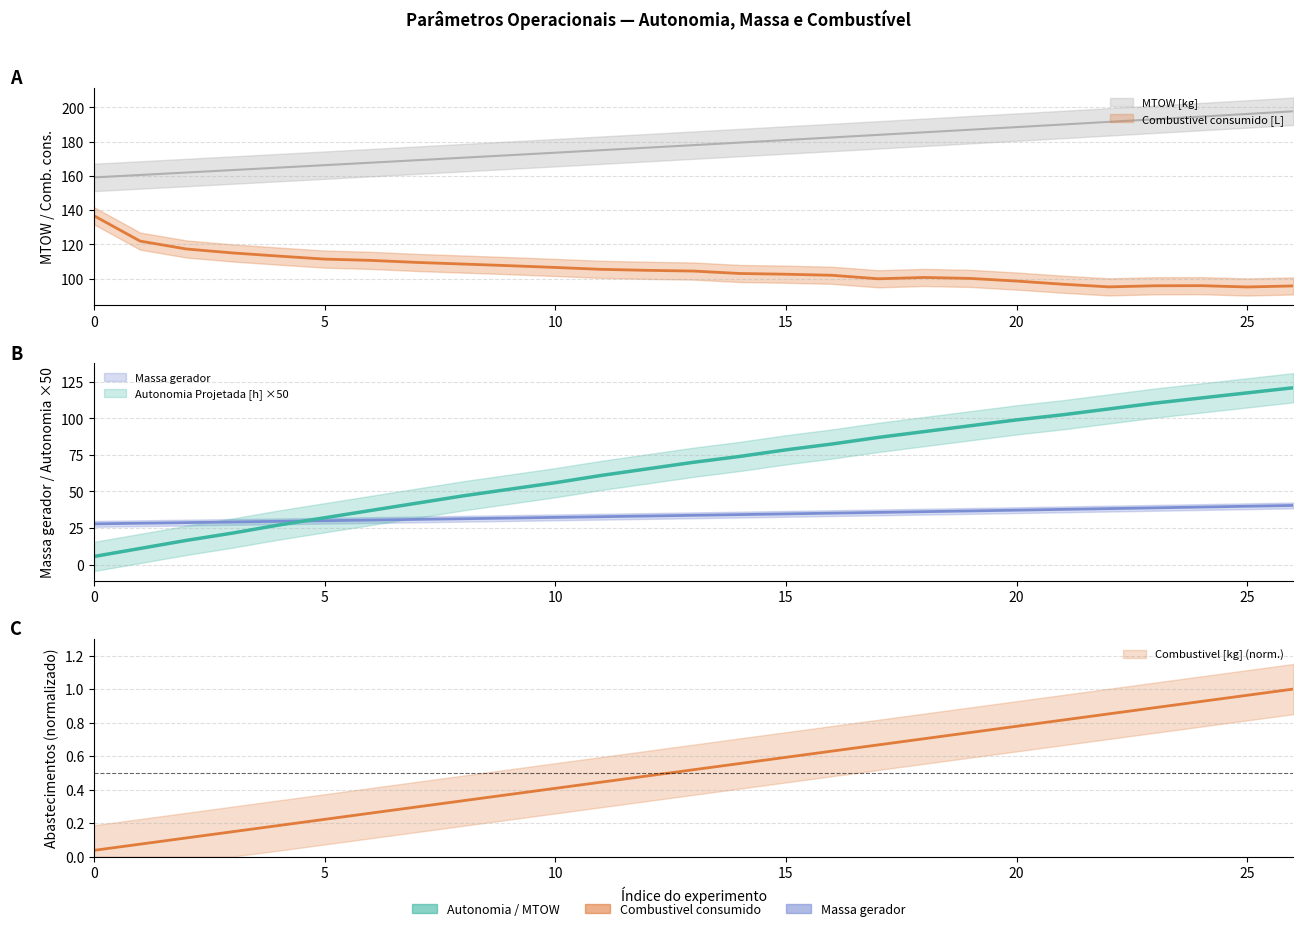

Reading left to right, list all the values displayed in this chart.

Autonomia Projetada [h]: 5.5	11.0	16.5	21.5	27.0	32.0	37.0	42.0	47.0	51.5	56.0	61.0	65.5	70.0	74.0	78.5	82.5	87.0	91.0	95.0	99.0	102.5	106.5	110.5	114.0	117.5	121.0
Combustivel consumido [L]: 136.7	121.9	117.3	115.0	113.2	111.4	110.7	109.5	108.5	107.6	106.6	105.5	104.9	104.4	103.0	102.6	102.0	99.9	100.7	100.2	98.6	96.8	95.2	95.9	95.9	95.2	95.8
Massa gerador: 27.8	28.3	28.7	29.1	29.6	30.0	30.4	30.9	31.3	31.8	32.3	32.7	33.2	33.7	34.2	34.7	35.2	35.7	36.2	36.7	37.2	37.7	38.3	38.8	39.3	39.9	40.5
Combustivel [kg]: 0.0	0.1	0.1	0.1	0.2	0.2	0.3	0.3	0.3	0.4	0.4	0.4	0.5	0.5	0.6	0.6	0.6	0.7	0.7	0.7	0.8	0.8	0.9	0.9	0.9	1.0	1.0
MTOW [kg]: 159.1	160.5	162.0	163.4	164.8	166.3	167.7	169.2	170.6	172.1	173.6	175.0	176.5	178.0	179.5	180.9	182.4	183.9	185.5	187.0	188.5	190.0	191.6	193.1	194.6	196.2	197.7